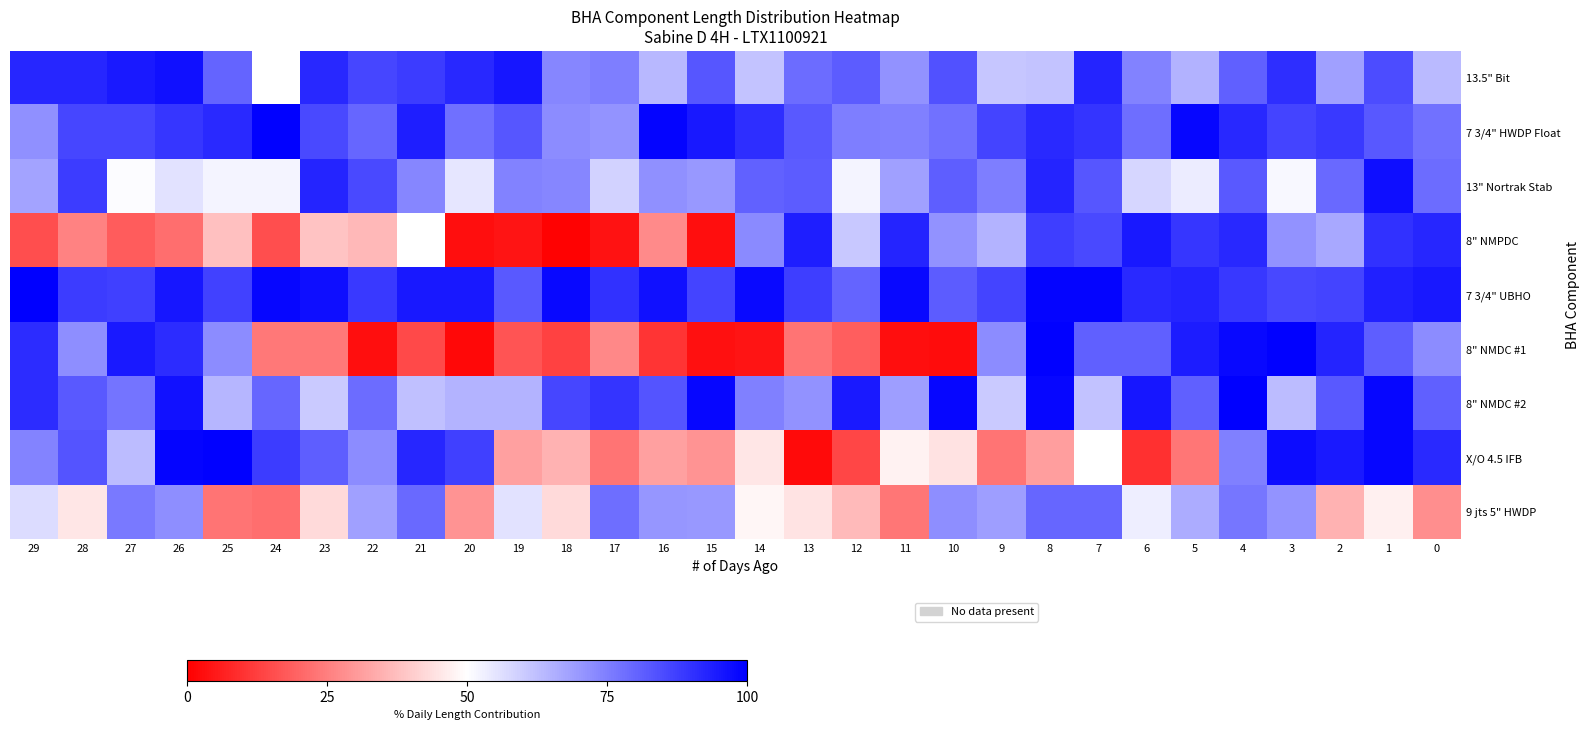

At which category is the sum across all series the highest?

4